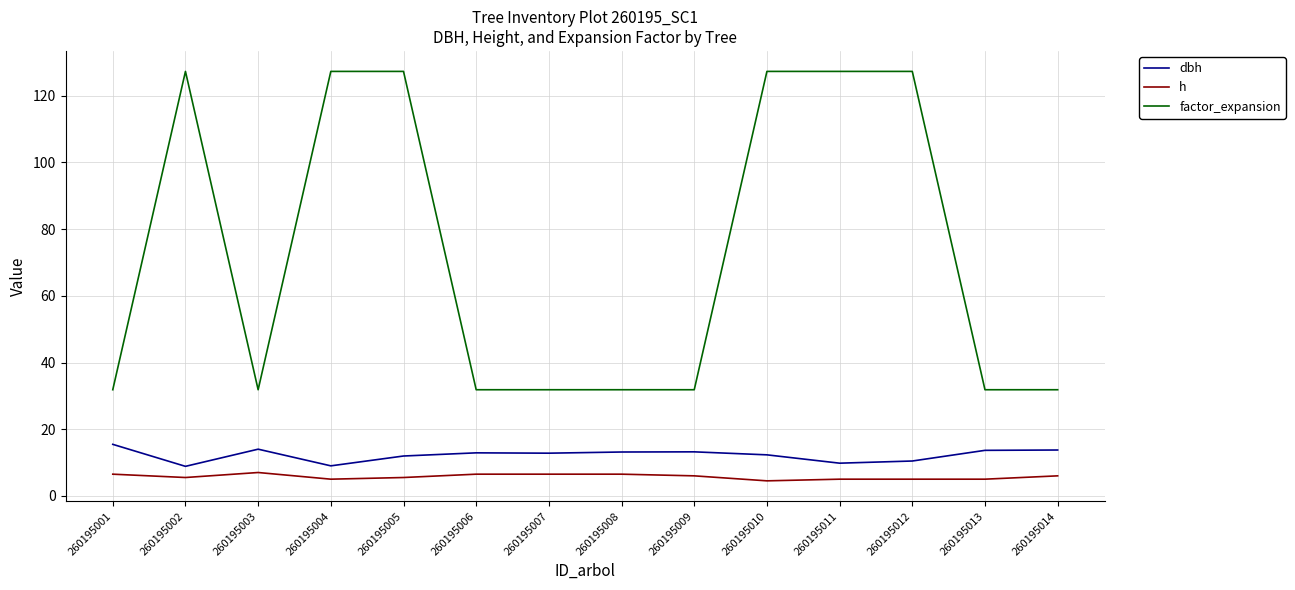

Is the value of dbh at 260195007 greater than the value of factor_expansion at 260195007?

No